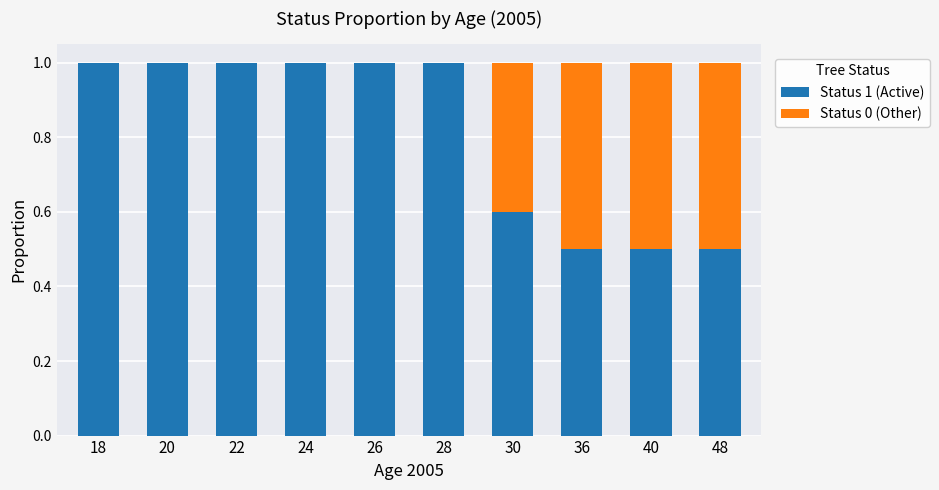

The value of Status 1 (Active) at 28 is 1.5. True or false?

False